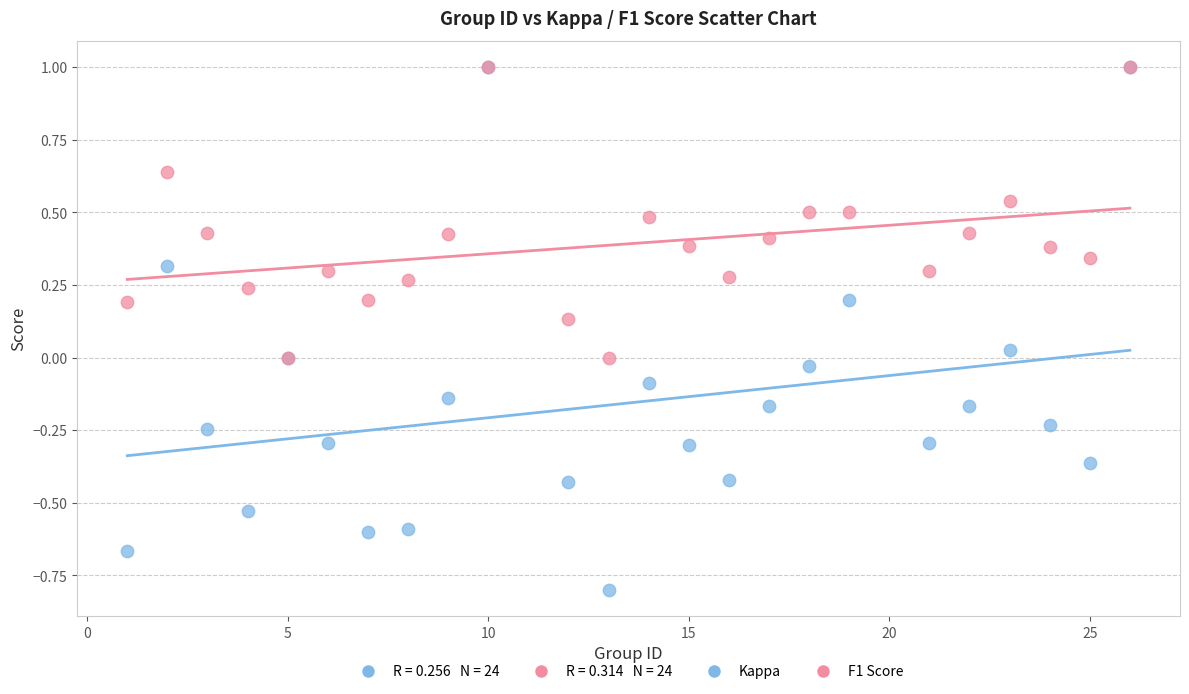

Which series has the widest spread of Y values?

Kappa